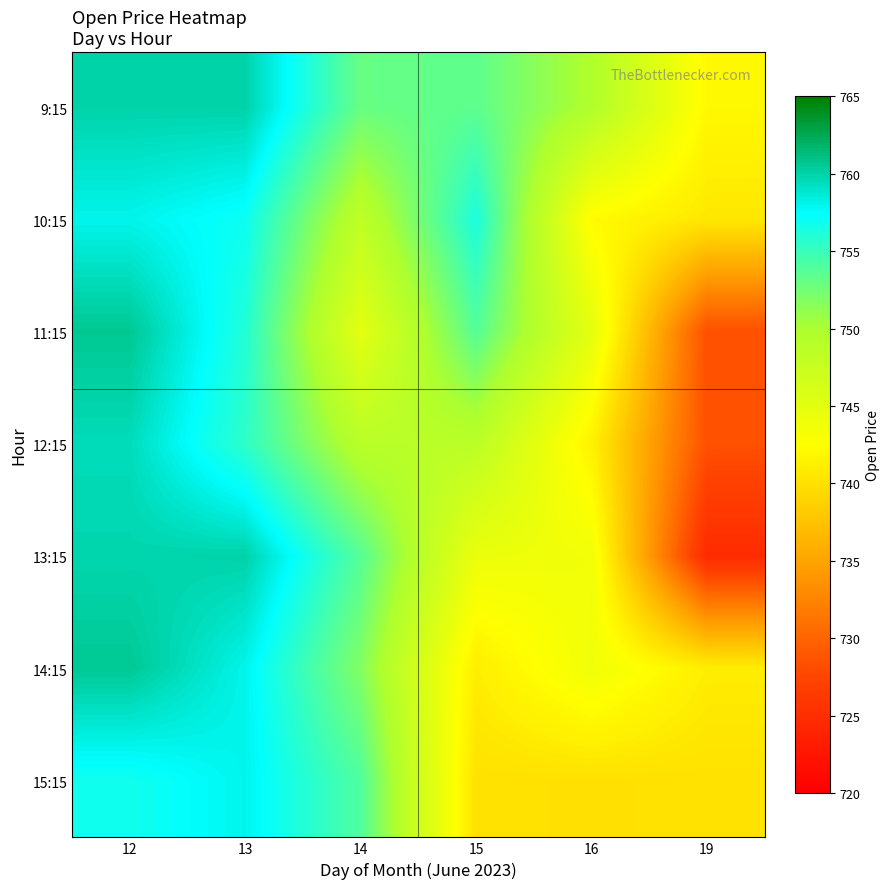

How many data points does each series have?

6